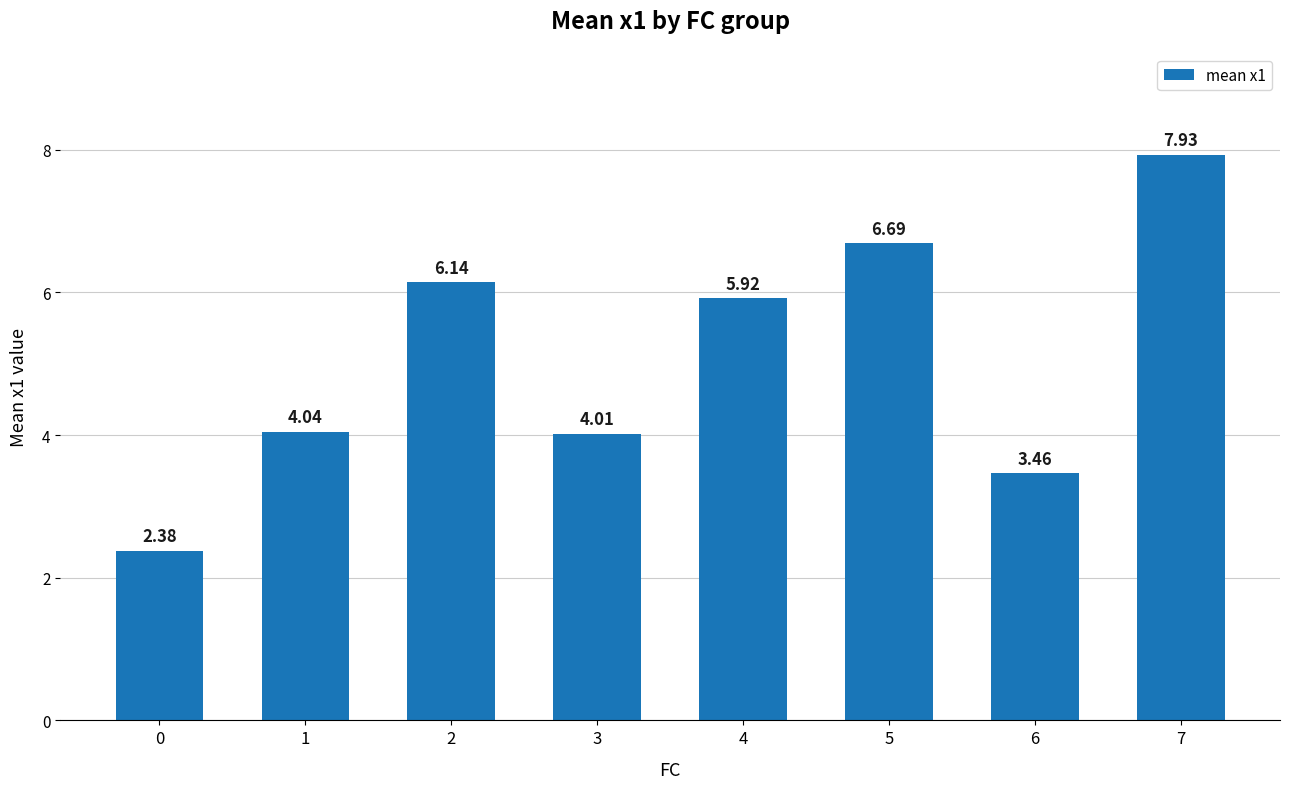

What is the sum of all values?

40.6